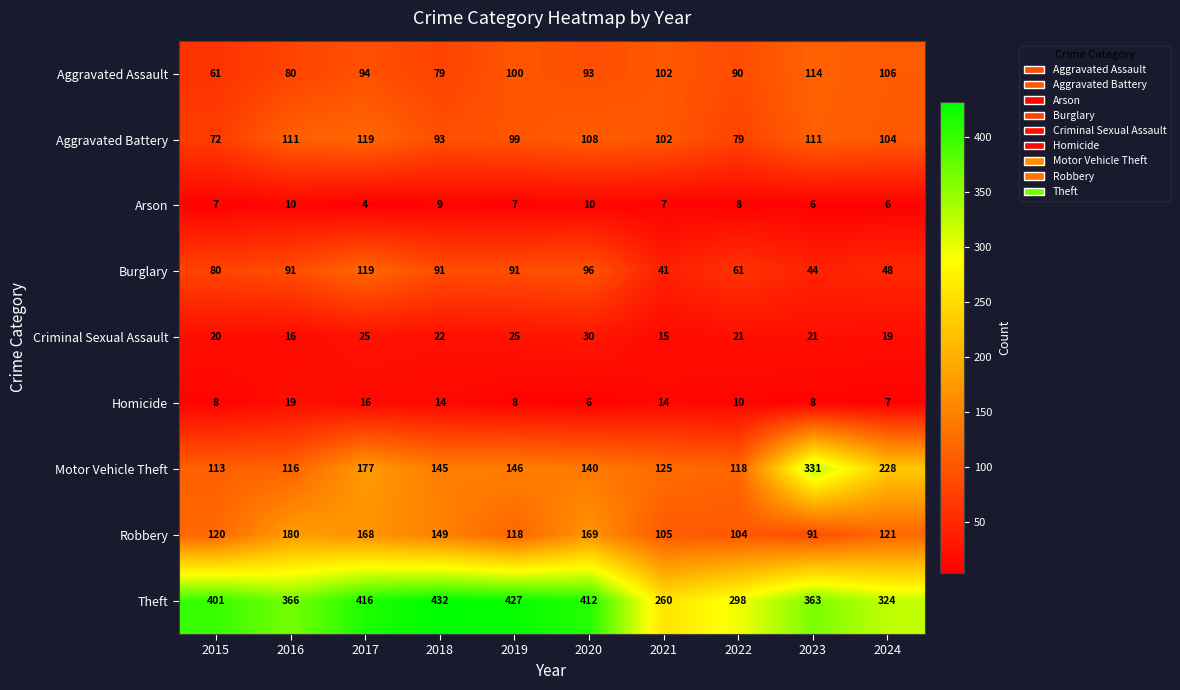

What value does the Motor Vehicle Theft series have at 2022, to the nearest 5?

120